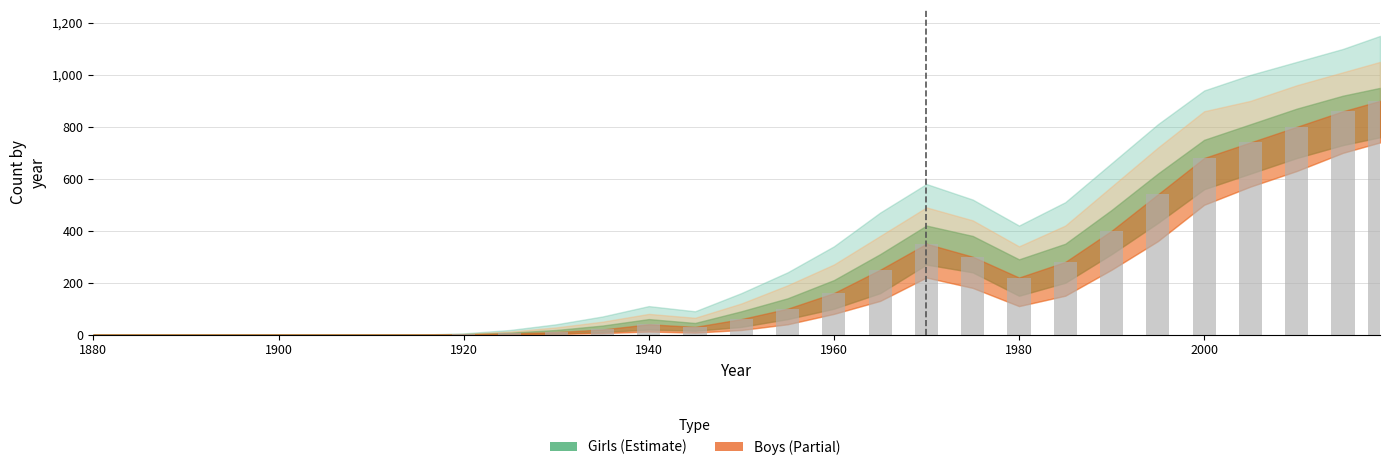

What is the greatest value displayed?

900